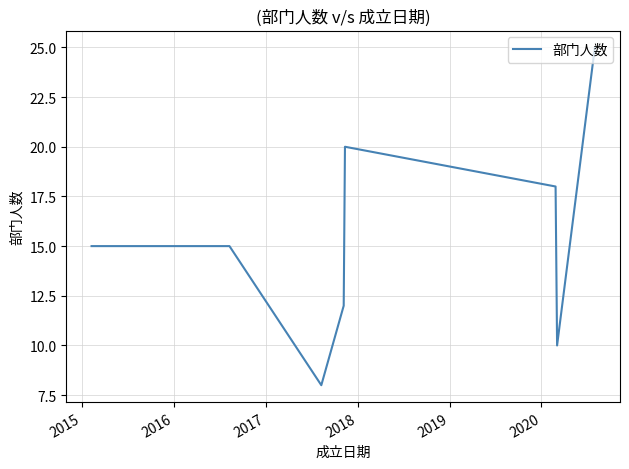

True or false: the data has more than 0 interior local peaks.

True